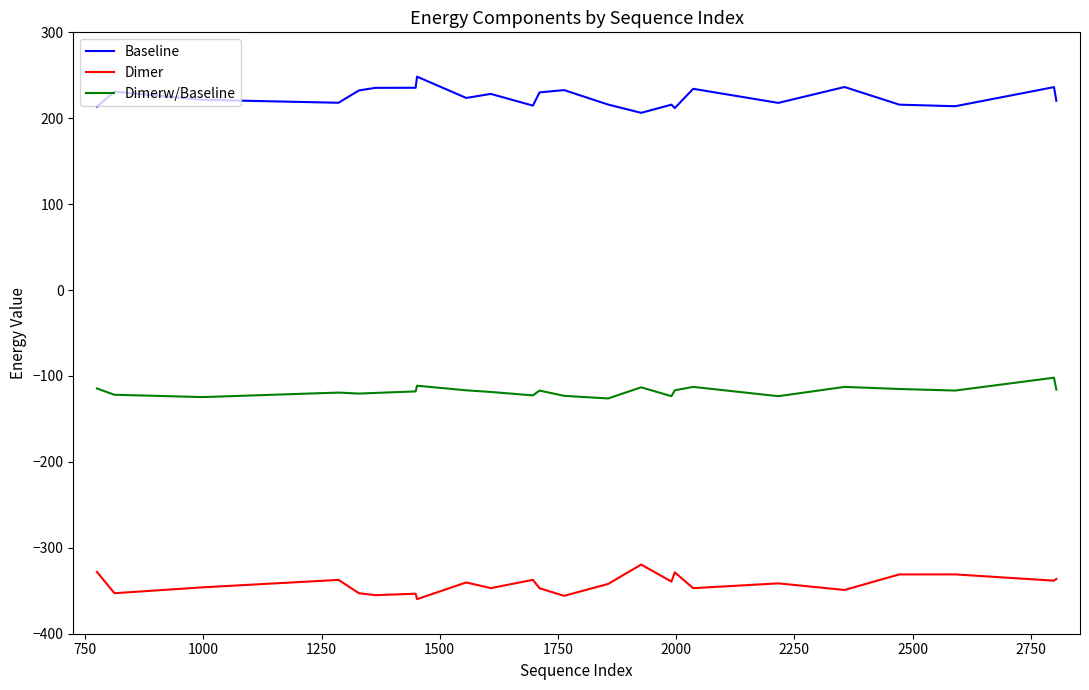

What is the difference between the maximum and minimum values in the Dimerw/Baseline series?

24.1